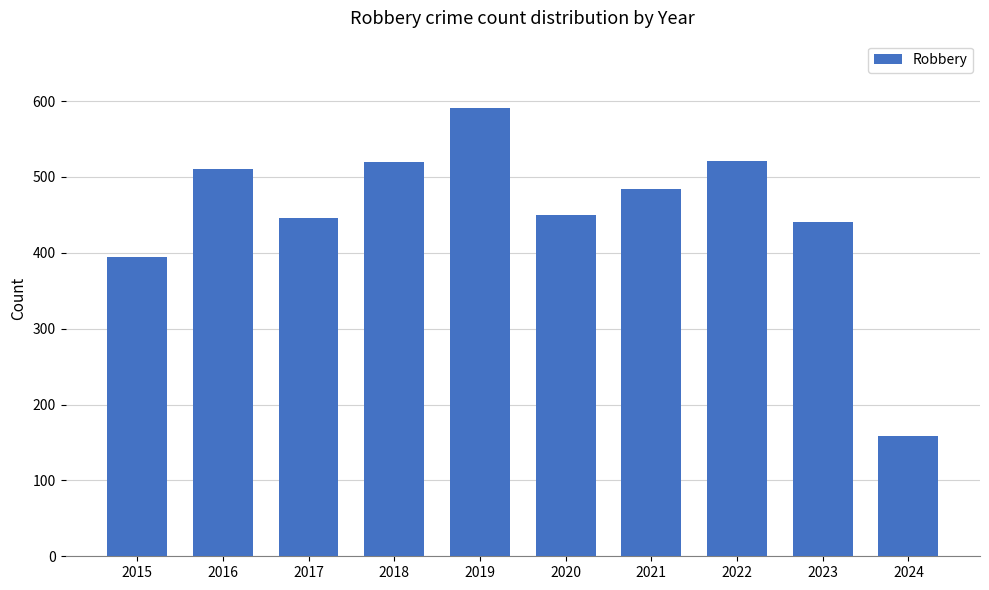

What is the difference between the values at 2018 and 2022?

1